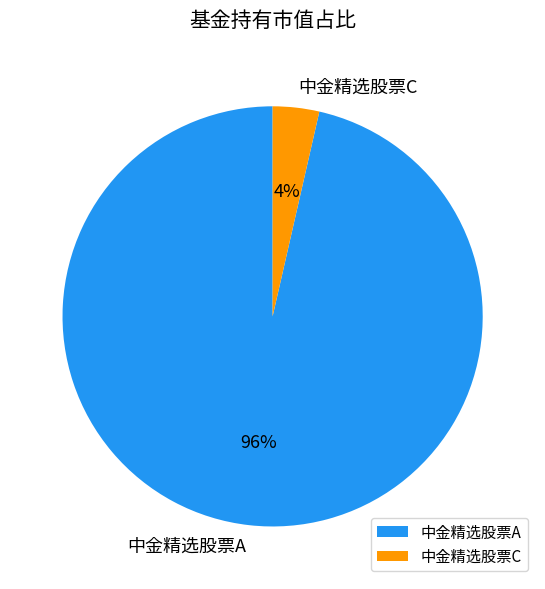

To the nearest percent, what is the combined percentage of 中金精选股票C and 中金精选股票A?

100%